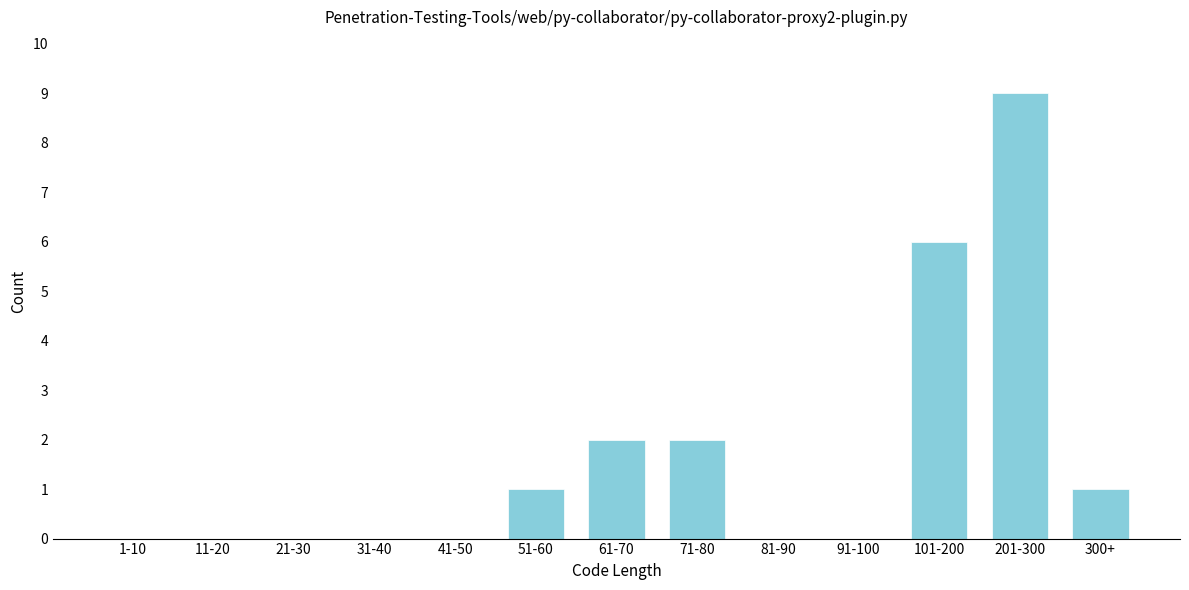

Reading right to left, list all the values displayed in this chart.

300+=1	201-300=9	101-200=6	91-100=0	81-90=0	71-80=2	61-70=2	51-60=1	41-50=0	31-40=0	21-30=0	11-20=0	1-10=0